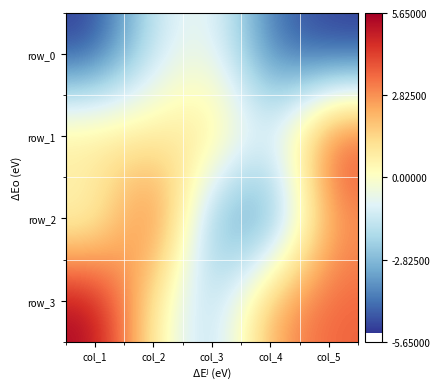

True or false: row_2 has a value of -3.3 at col_3.

True